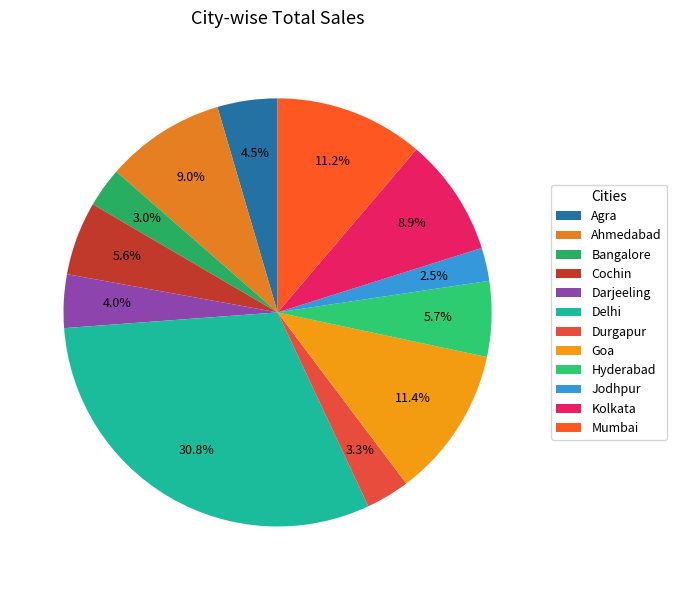

Does Agra account for over 50% of the chart?

No